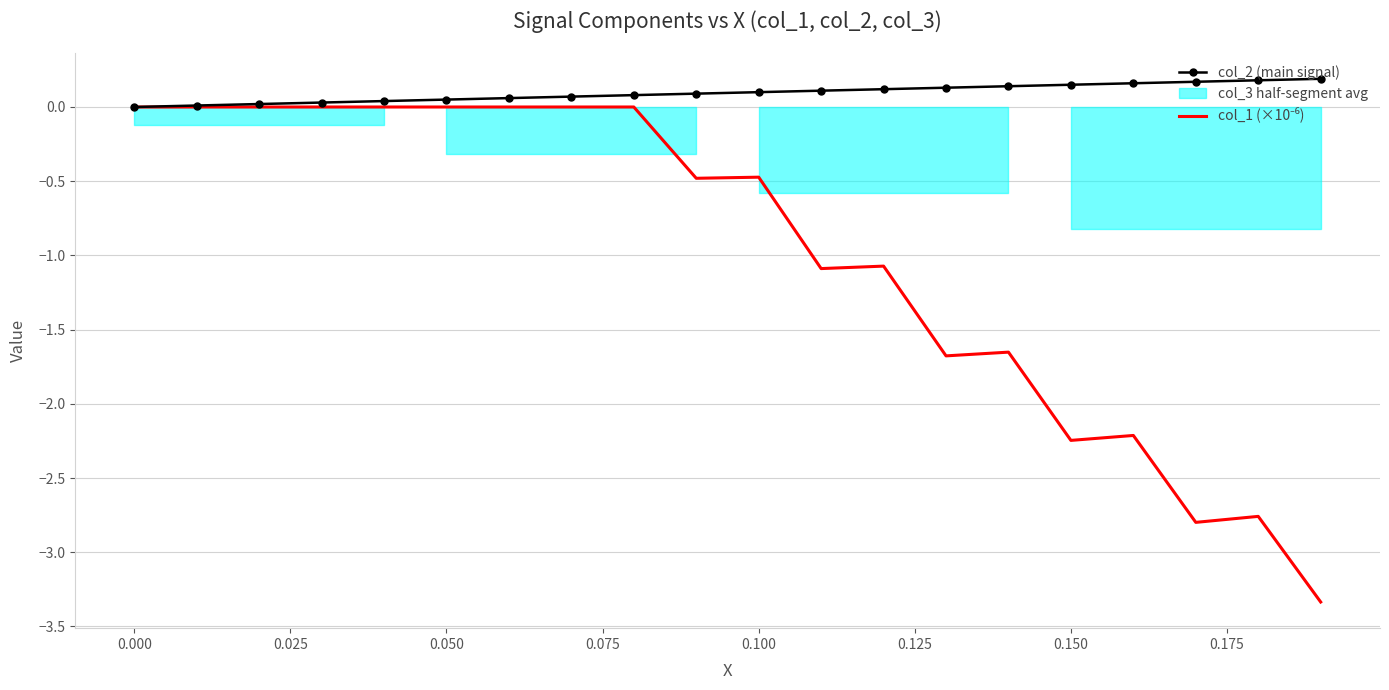

What is the average value of the col_2 (main signal) series?

0.1